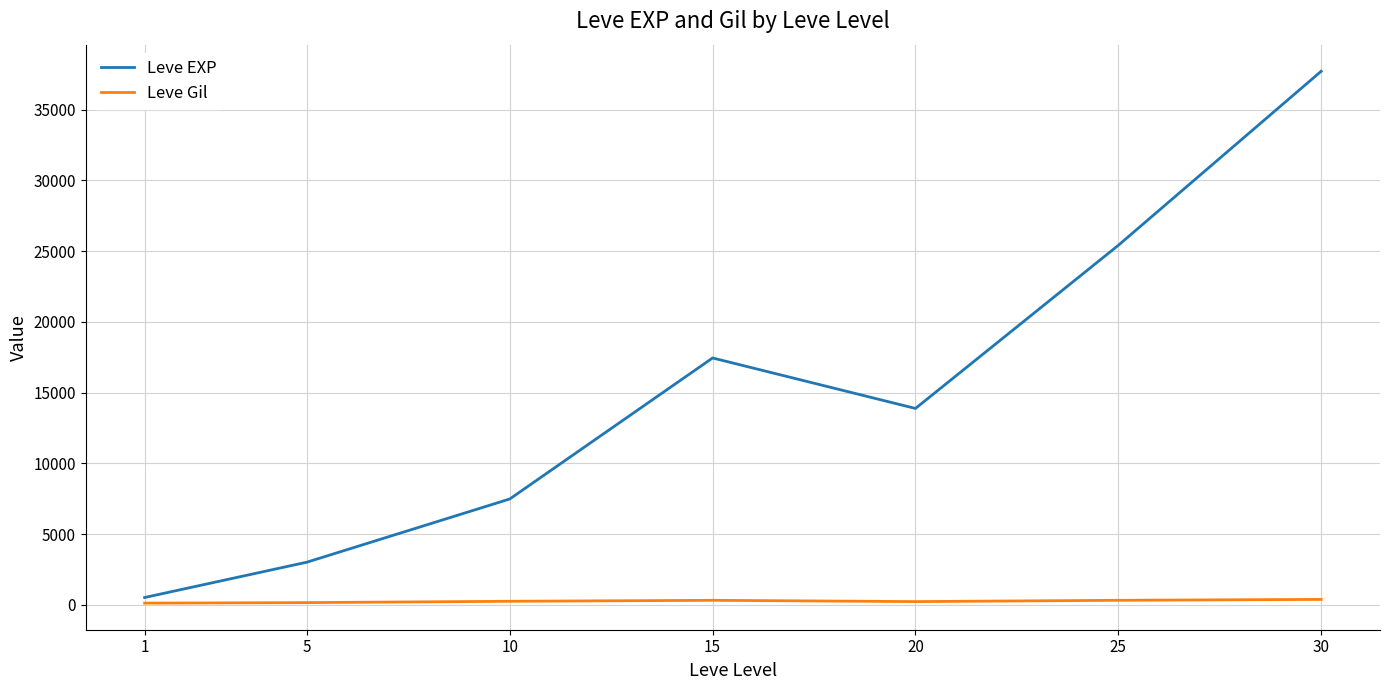

Which series has the largest total across all categories?

Leve EXP